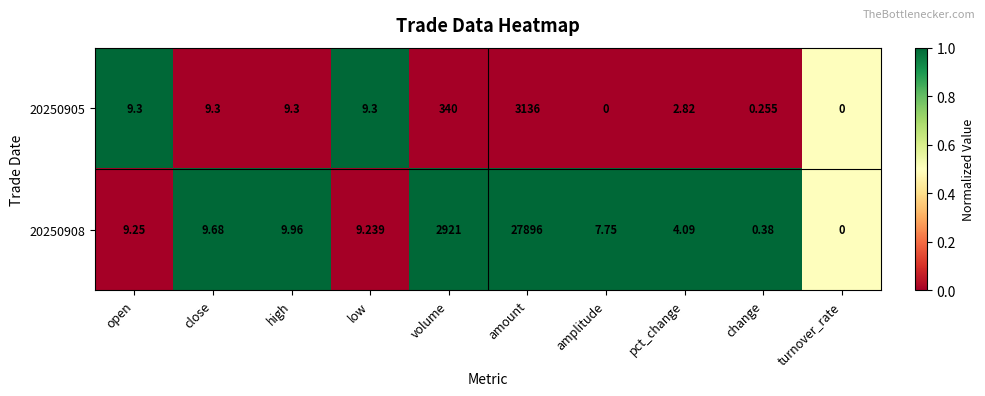

What is the total value across all series at volume?

3261.0